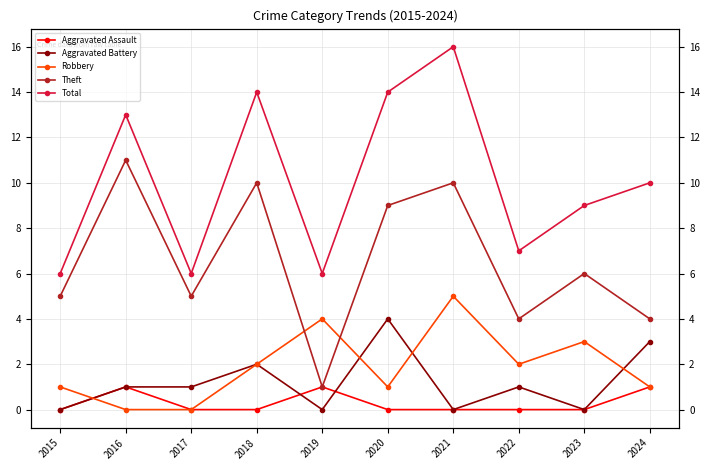

True or false: Aggravated Assault and Total intersect in this chart.

False